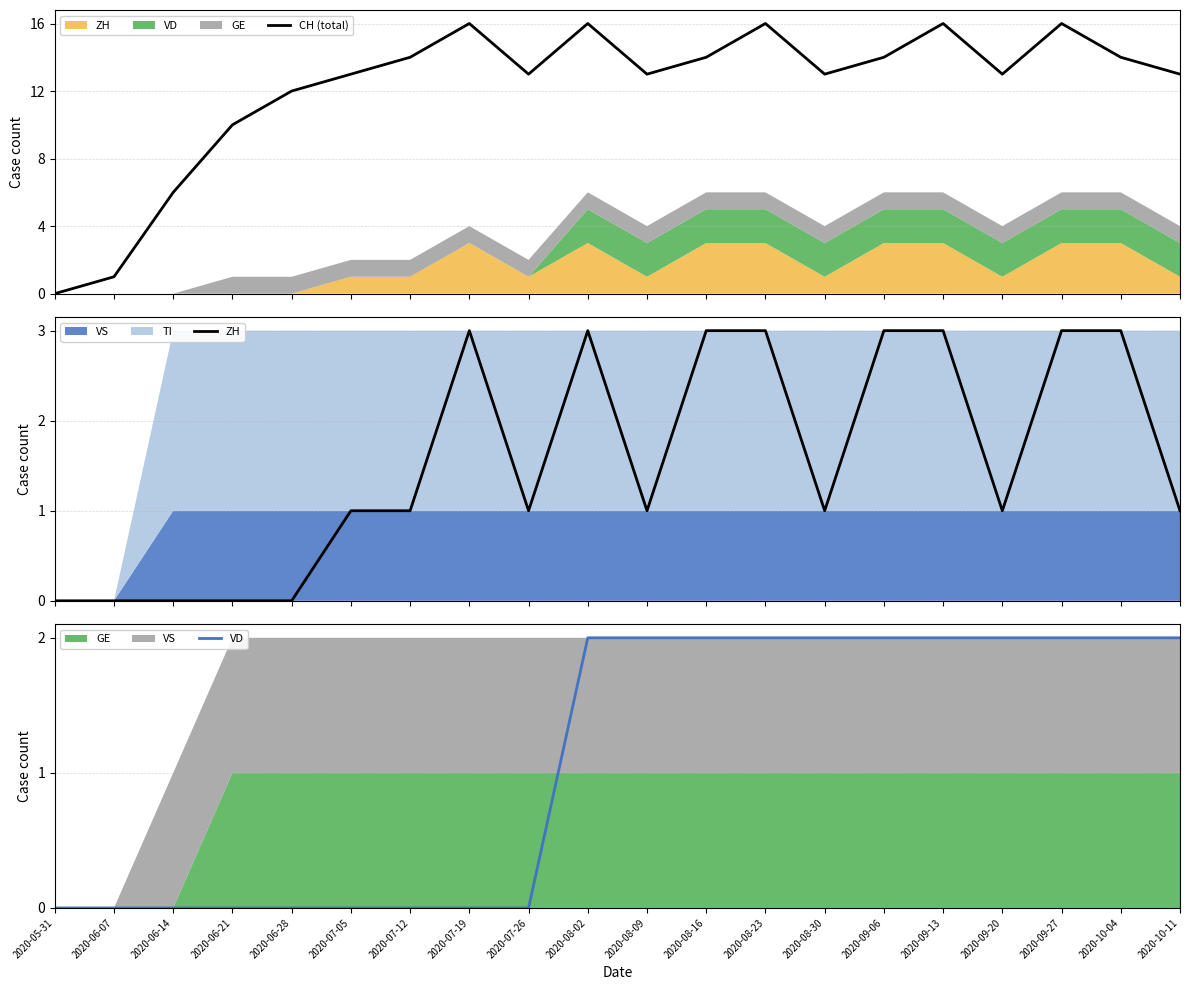

What is the difference between the second highest and minimum values in the ZH series?

3